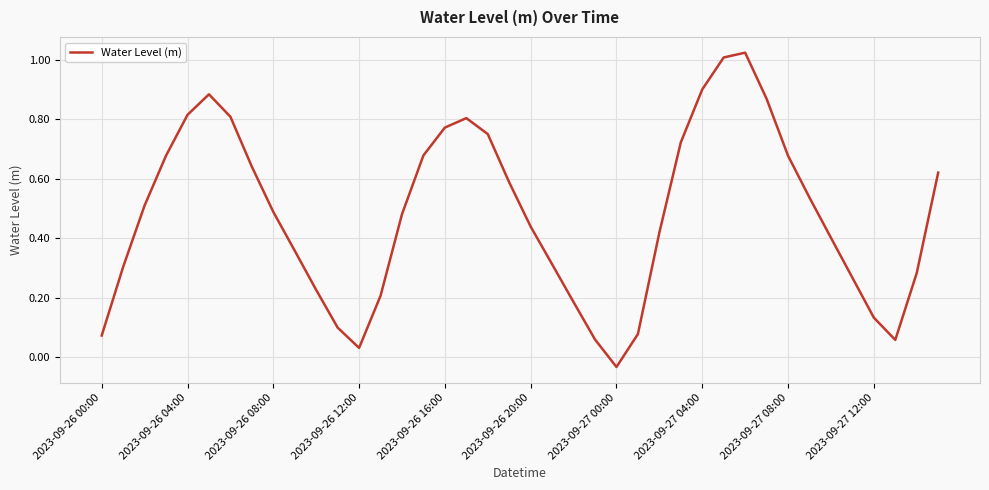

How many lines are shown in the chart?

1